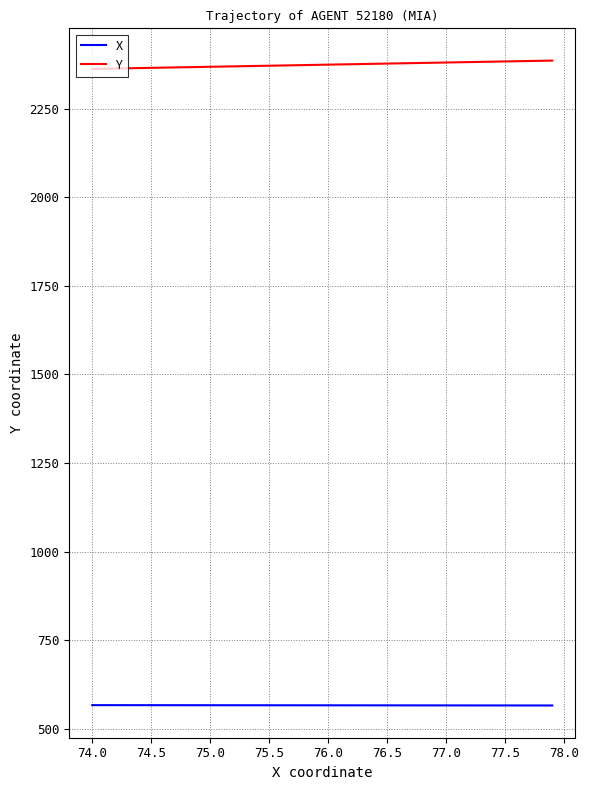

List the series in order of their peak value, highest first.

Y, X